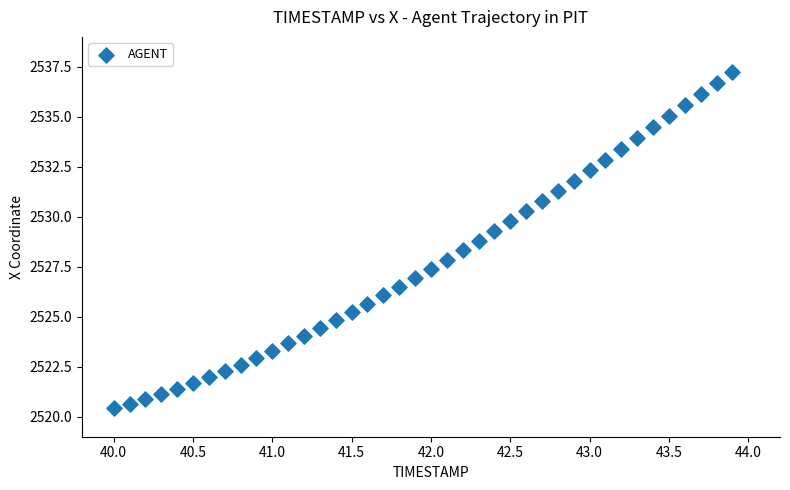

What is the range of Y values (max minus min)?

16.8